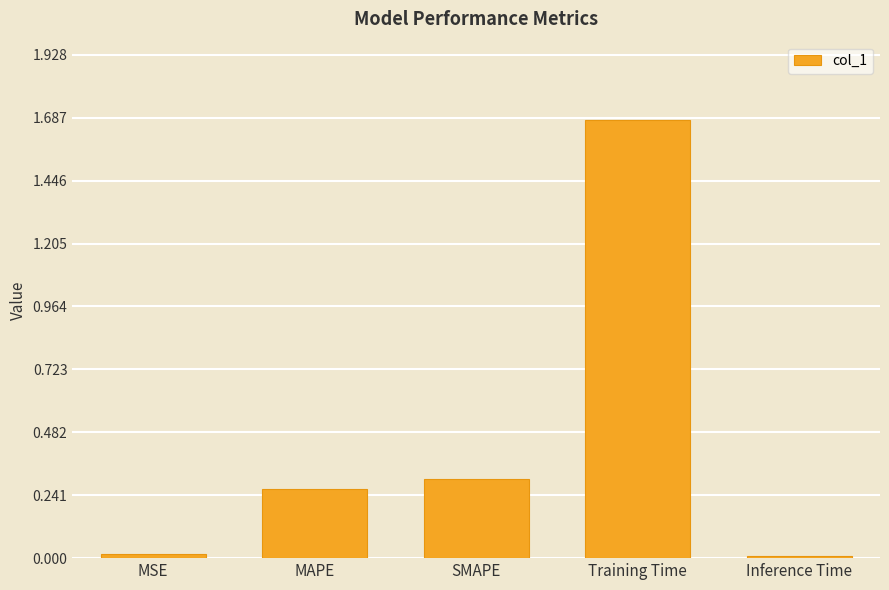

Is it true that the value at MAPE is 0.4?

False